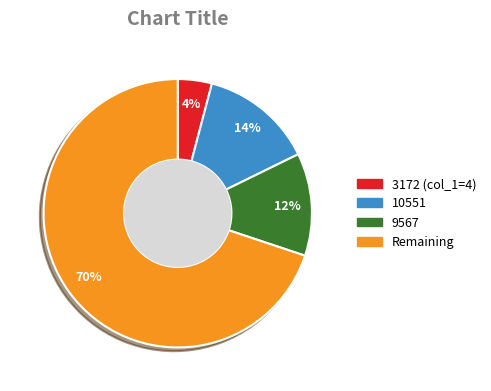

Count the number of slices in the pie.

4